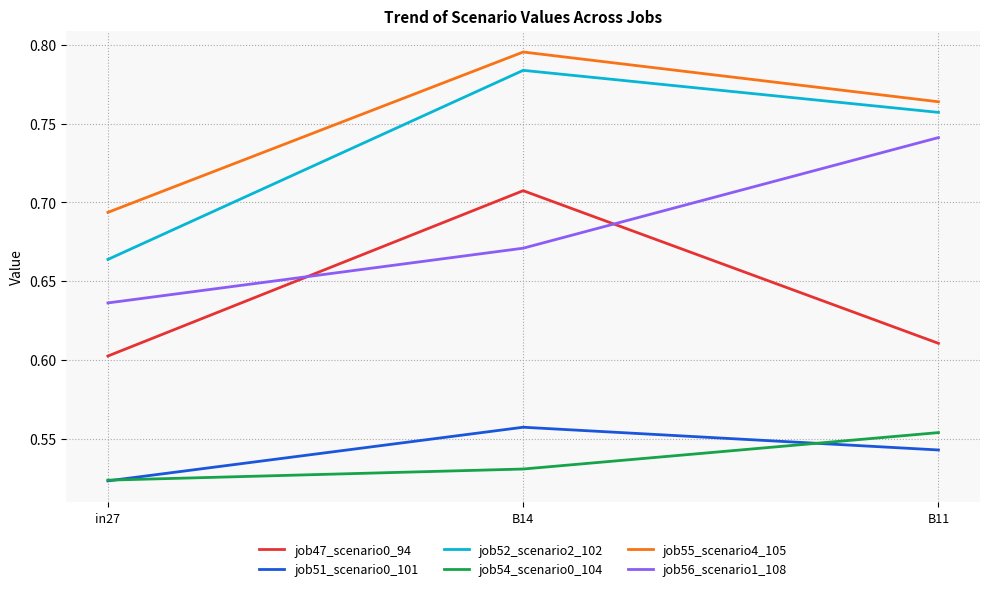

What are all the series names shown in the legend?

job47_scenario0_94, job51_scenario0_101, job52_scenario2_102, job54_scenario0_104, job55_scenario4_105, job56_scenario1_108